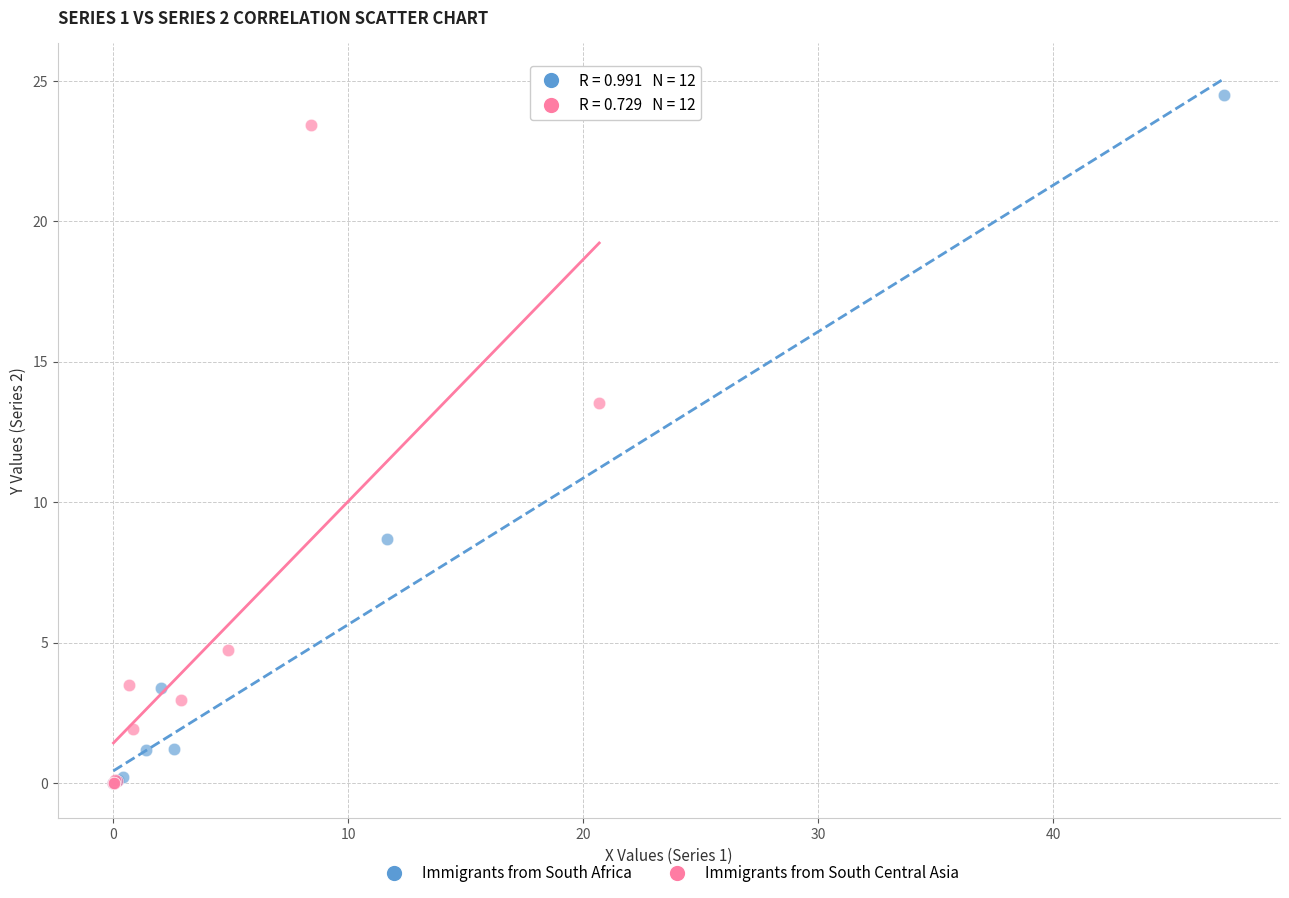

Which series has the largest Y range (max minus min)?

Immigrants from South Africa